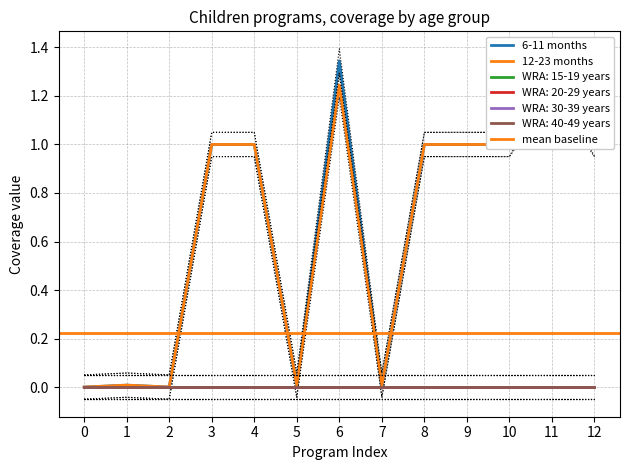

True or false: WRA: 15-19 years and 6-11 months intersect in this chart.

False